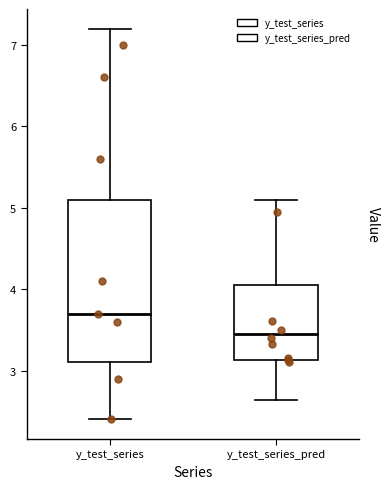

Where is the upper edge of the box for y_test_series on the y-axis? The values are not printed on the chart, so give them approximately, as read against the axis.

5.1